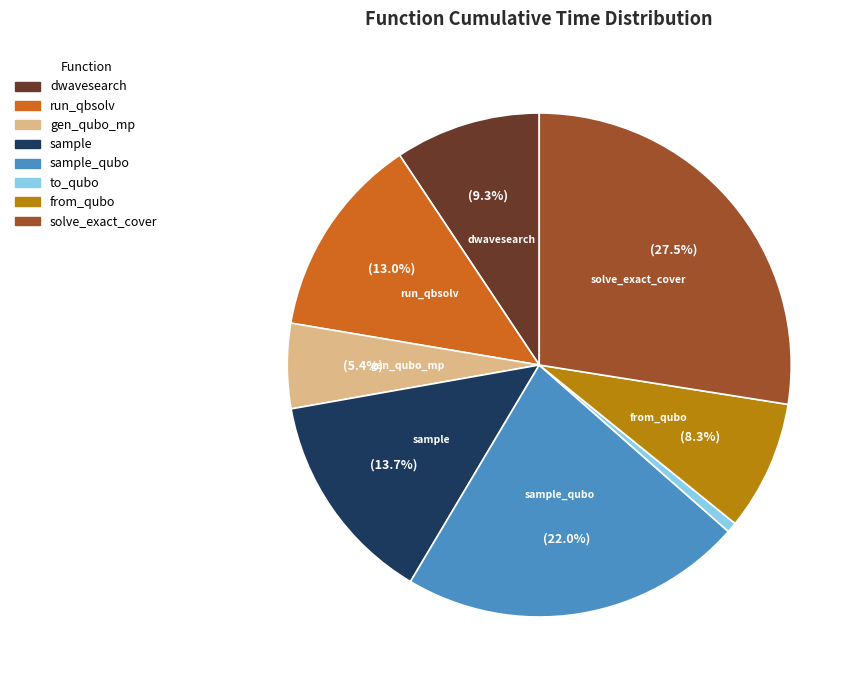

Is the sum of to_qubo and from_qubo greater than half?

No